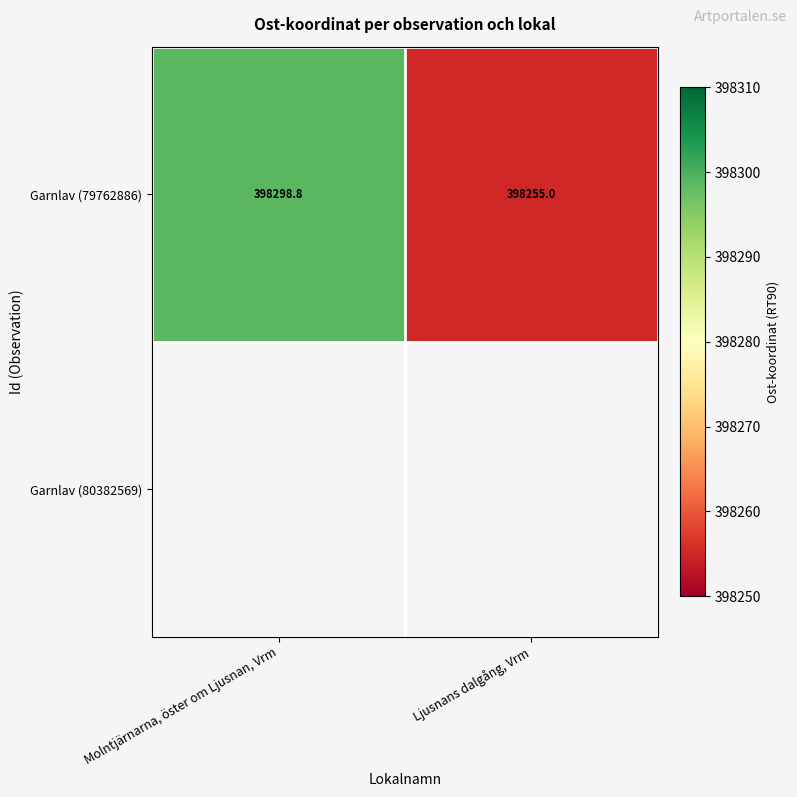

How many data points does each series have?

2